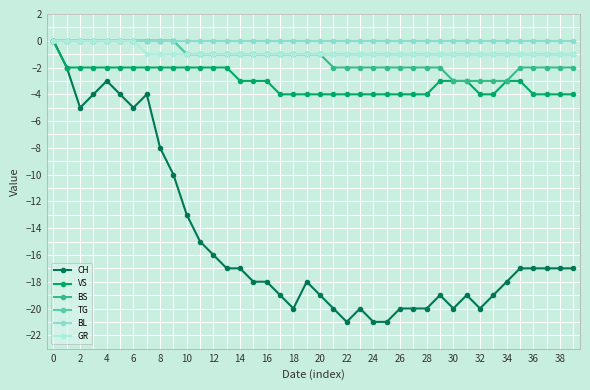

Which series has the largest total across all categories?

BL